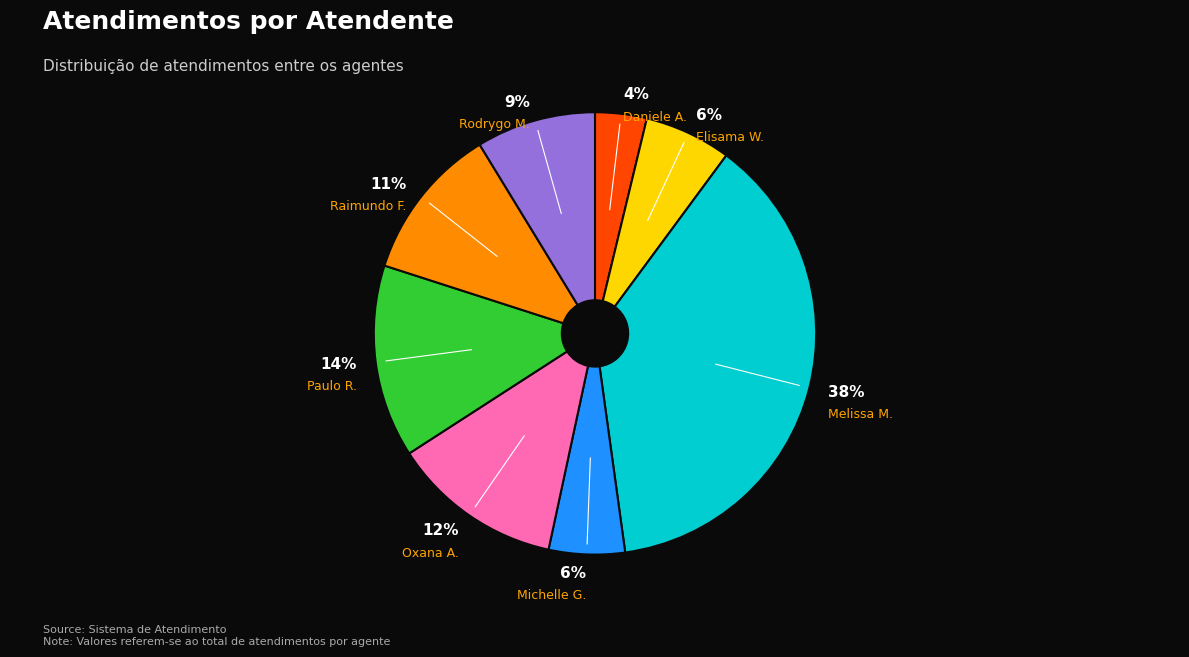

Does any single category account for the majority?

No